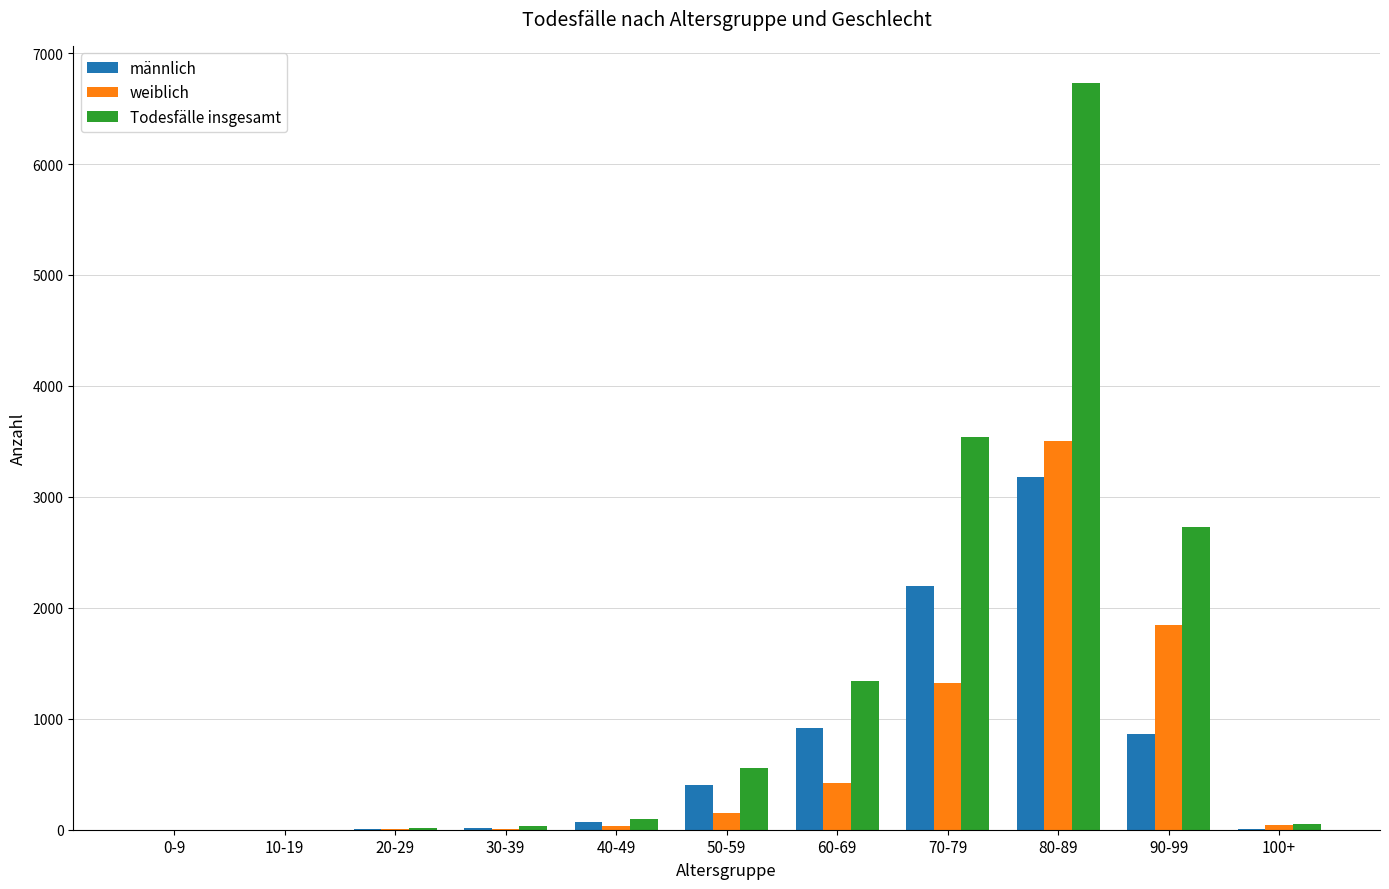

How many distinct data groups are displayed?

3